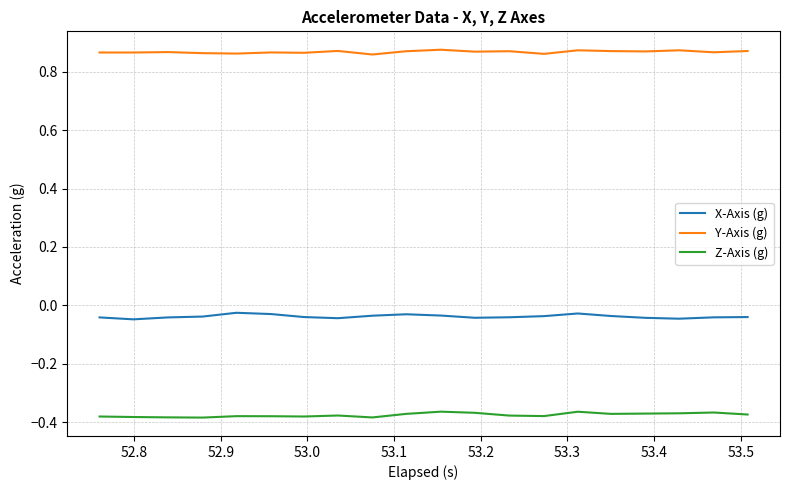

Rank the series by their average value, from lowest to highest.

Z-Axis (g), X-Axis (g), Y-Axis (g)